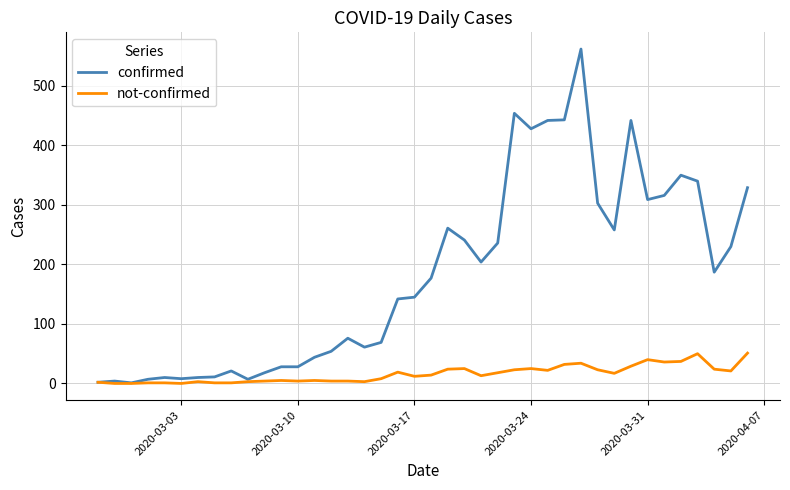

List the series in order of their peak value, lowest first.

not-confirmed, confirmed